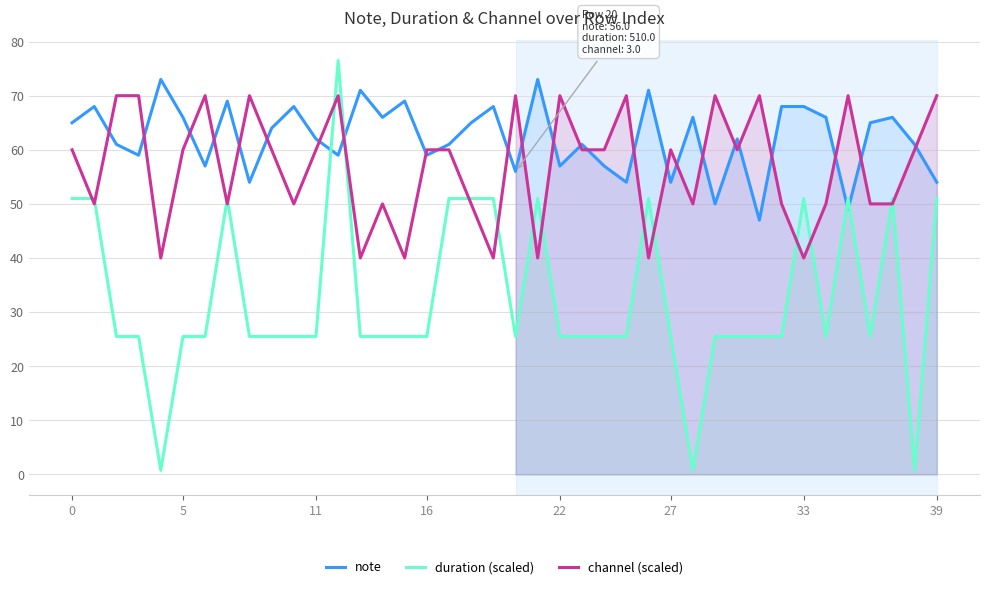

Reading left to right, what are all the values shown in this chart?

note: 65.0	68.0	61.0	59.0	73.0	66.0	57.0	69.0	54.0	64.0	68.0	62.0	59.0	71.0	66.0	69.0	59.0	61.0	65.0	68.0	56.0	73.0	57.0	61.0	57.0	54.0	71.0	54.0	66.0	50.0	62.0	47.0	68.0	68.0	66.0	49.0	65.0	66.0	61.0	54.0
duration (scaled): 51.0	51.0	25.5	25.5	0.8	25.5	25.5	51.0	25.5	25.5	25.5	25.5	76.5	25.5	25.5	25.5	25.5	51.0	51.0	51.0	25.5	51.0	25.5	25.5	25.5	25.5	51.0	25.5	0.8	25.5	25.5	25.5	25.5	51.0	25.5	51.0	25.5	51.0	0.8	51.0
channel (scaled): 60.0	50.0	70.0	70.0	40.0	60.0	70.0	50.0	70.0	60.0	50.0	60.0	70.0	40.0	50.0	40.0	60.0	60.0	50.0	40.0	70.0	40.0	70.0	60.0	60.0	70.0	40.0	60.0	50.0	70.0	60.0	70.0	50.0	40.0	50.0	70.0	50.0	50.0	60.0	70.0